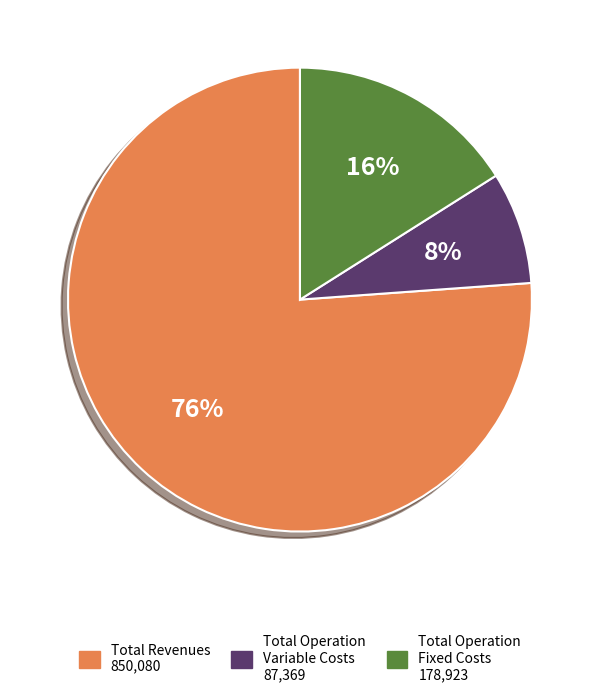

Rank the categories by value from lowest to highest.

Total Operation Variable Costs, Total Operation Fixed Costs, Total Revenues